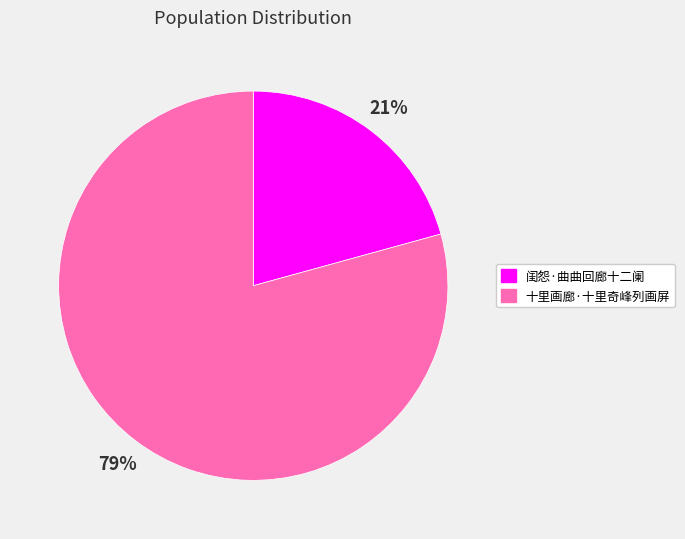

Which slice is the smallest?

闺怨·曲曲回廊十二阑